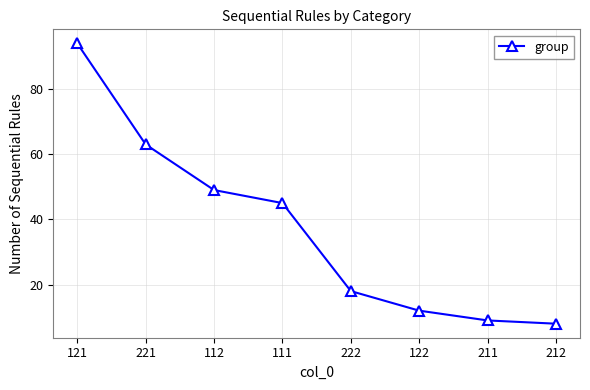

The chart shows a value of 11 at 212. True or false?

False